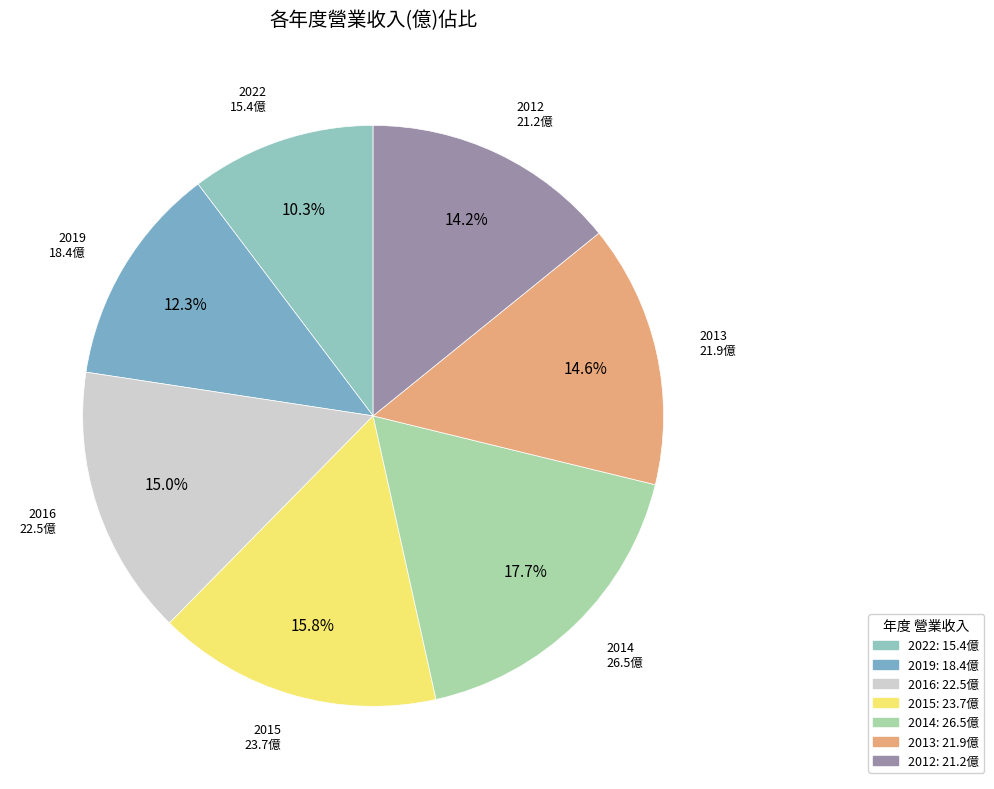

Does 2013 represent more than half of the total?

No